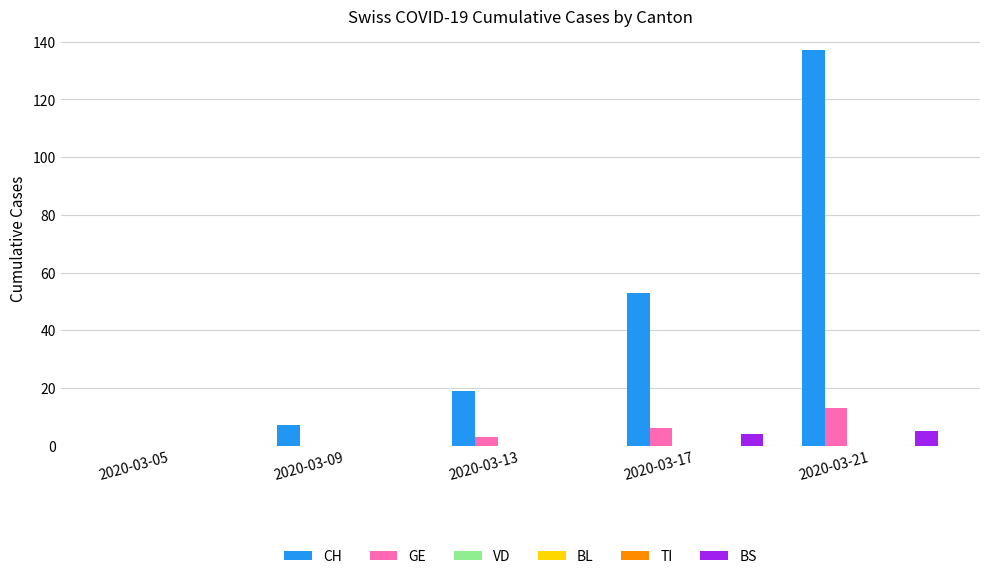

Rank the categories by TI value from lowest to highest.

2020-03-05, 2020-03-09, 2020-03-13, 2020-03-17, 2020-03-21